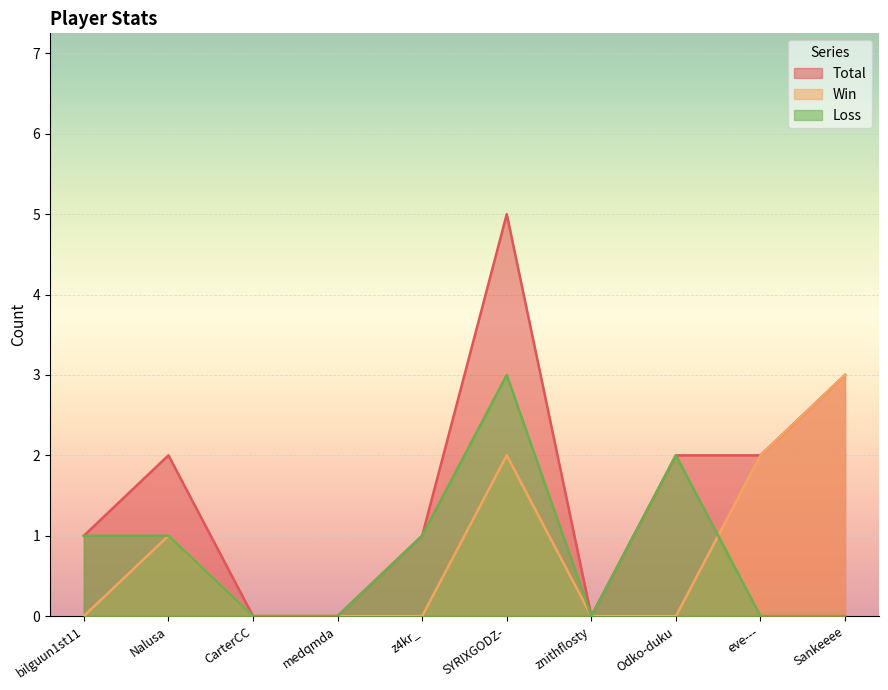

The value of Win at Nalusa is 1. True or false?

True